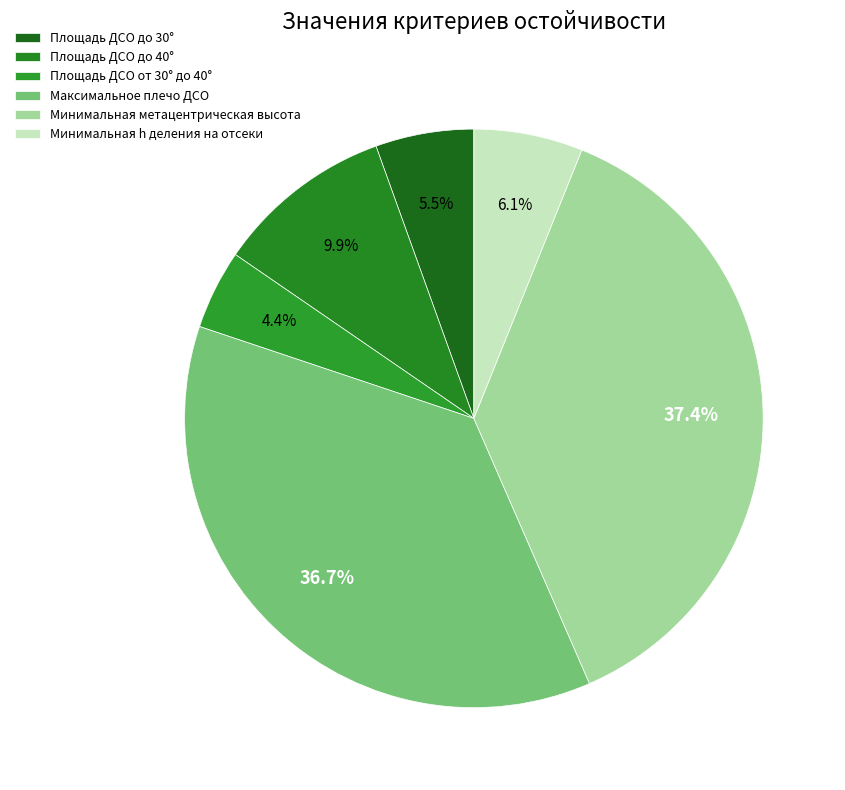

How many slices are in this pie chart?

6